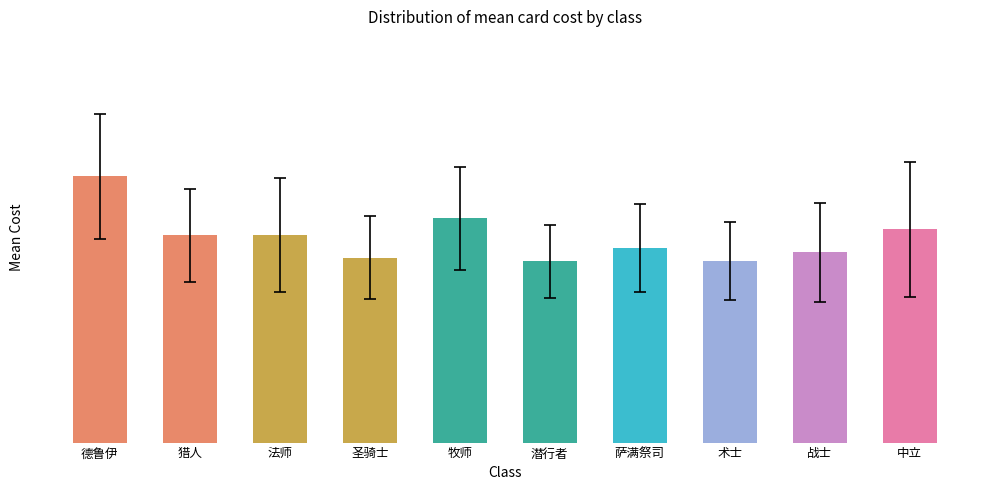

Reading left to right, what are all the values shown in this chart?

德鲁伊=5.1	猎人=4.0	法师=4.0	圣骑士=3.6	牧师=4.3	潜行者=3.5	萨满祭司=3.8	术士=3.5	战士=3.7	中立=4.1